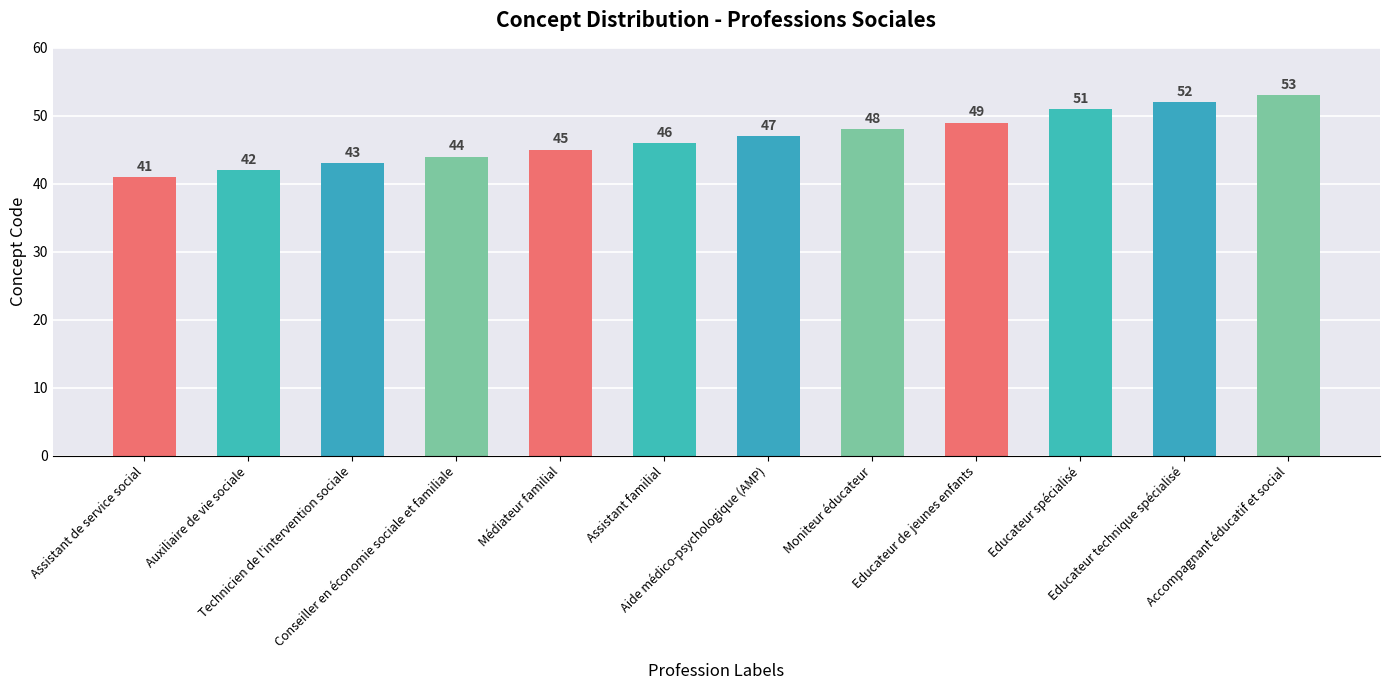

Reading left to right, list all the values displayed in this chart.

41	42	43	44	45	46	47	48	49	51	52	53